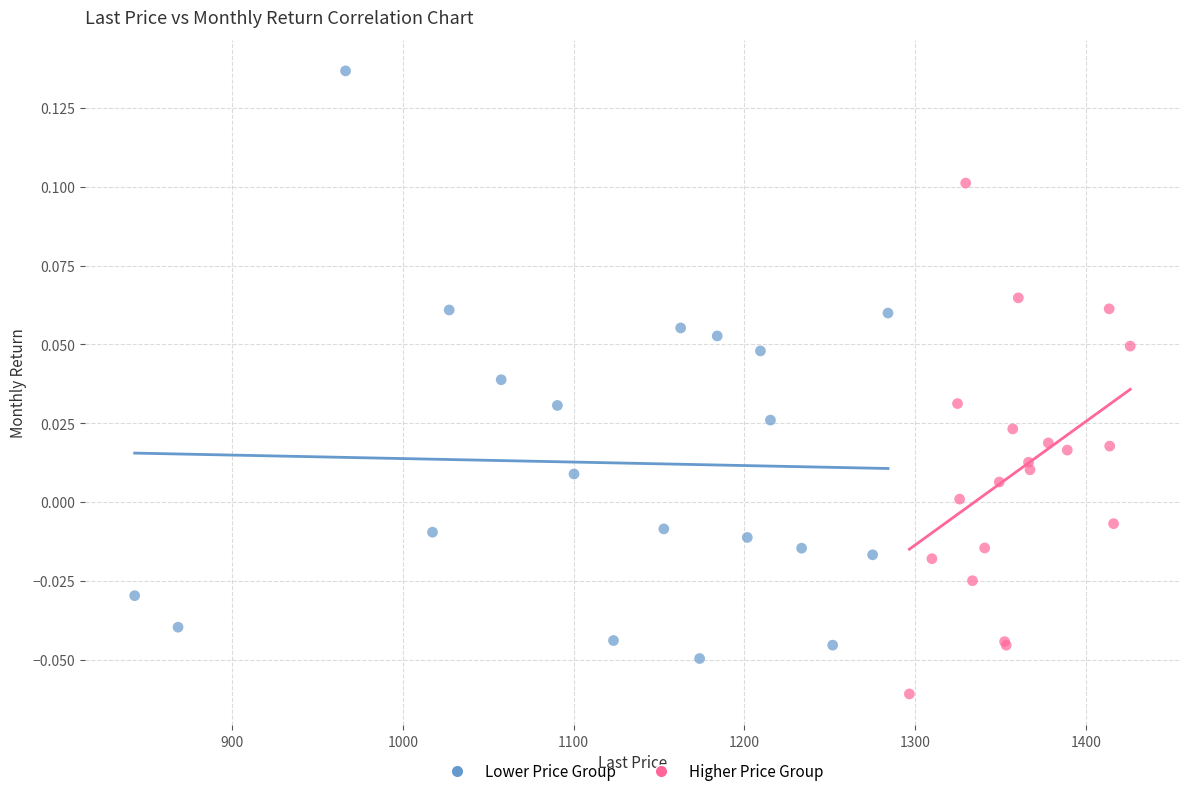

Which series contains the highest Y value?

Lower Price Group